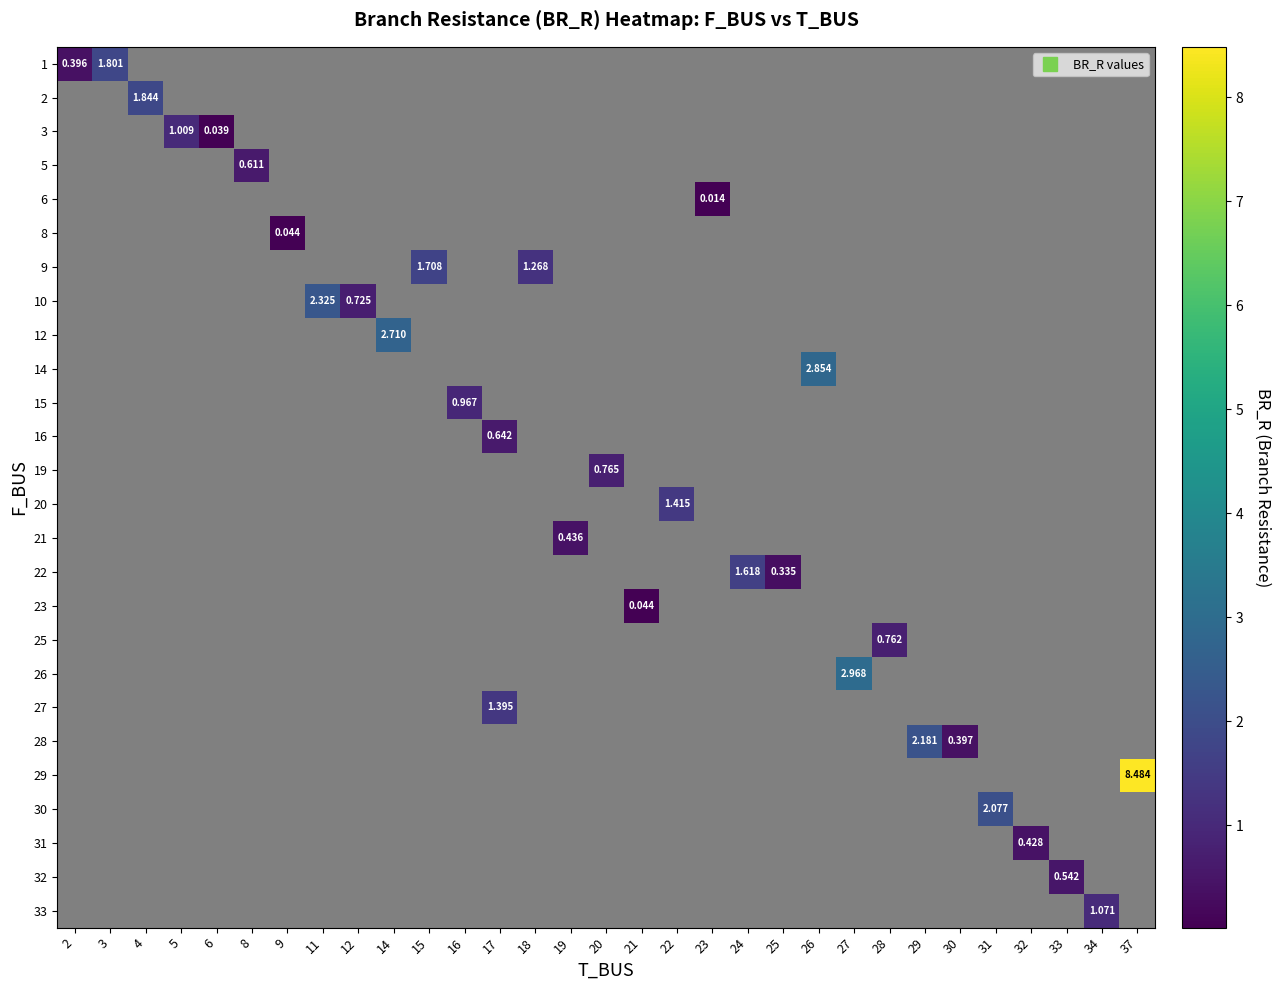

Count the number of data series in this chart.

26